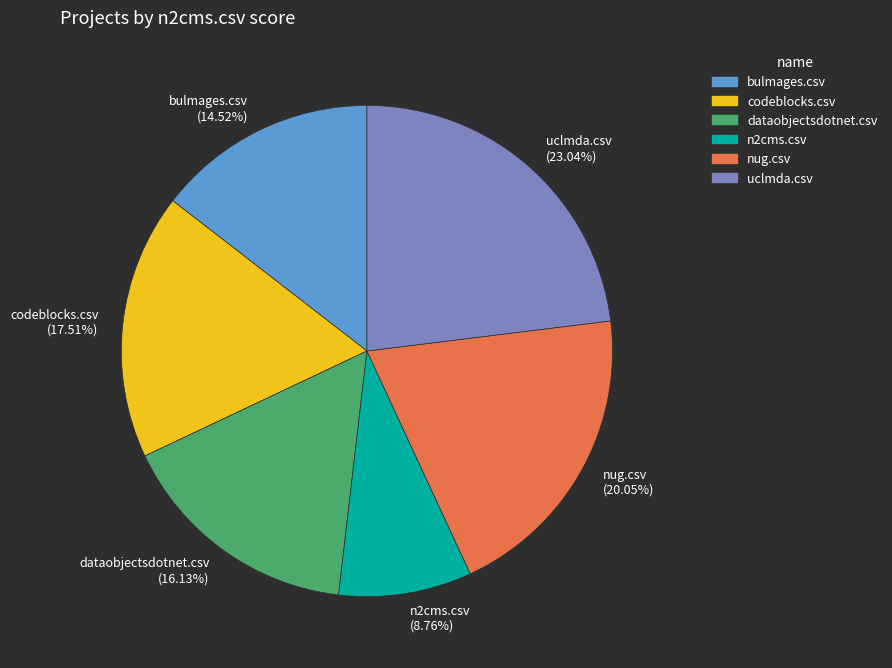

To the nearest percent, what percentage of the pie is uclmda.csv?

23%